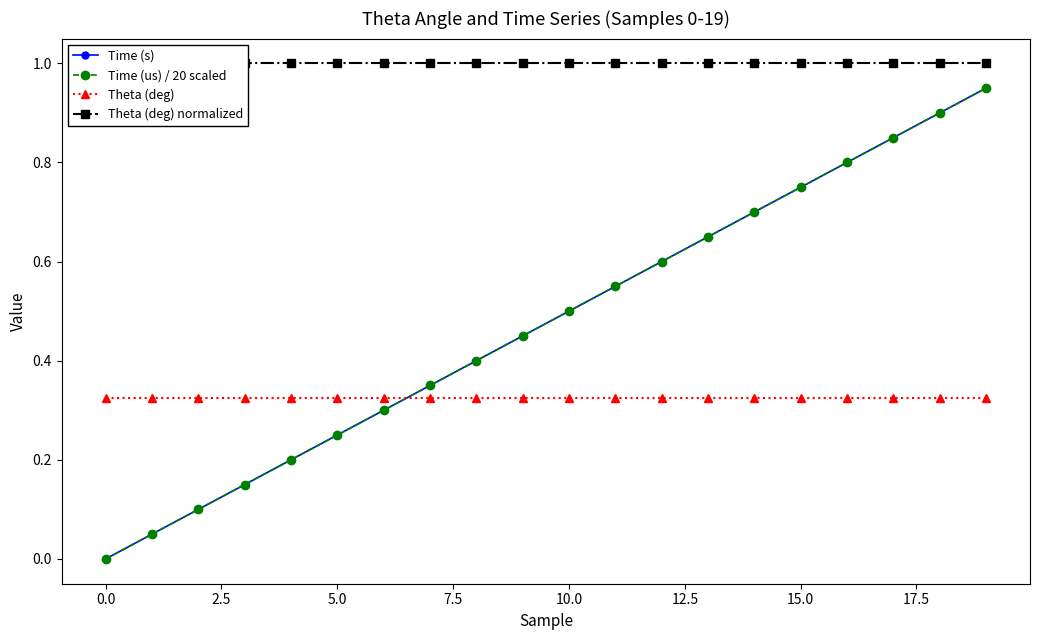

Reading left to right, list all the values displayed in this chart.

Time (s): 0.0	0.0	0.1	0.1	0.2	0.2	0.3	0.3	0.4	0.4	0.5	0.5	0.6	0.7	0.7	0.8	0.8	0.8	0.9	0.9
Time (us) / 20 scaled: 0.0	0.1	0.1	0.1	0.2	0.2	0.3	0.3	0.4	0.5	0.5	0.6	0.6	0.7	0.7	0.8	0.8	0.8	0.9	0.9
Theta (deg): 0.3	0.3	0.3	0.3	0.3	0.3	0.3	0.3	0.3	0.3	0.3	0.3	0.3	0.3	0.3	0.3	0.3	0.3	0.3	0.3
Theta (deg) normalized: 1.0	1.0	1.0	1.0	1.0	1.0	1.0	1.0	1.0	1.0	1.0	1.0	1.0	1.0	1.0	1.0	1.0	1.0	1.0	1.0